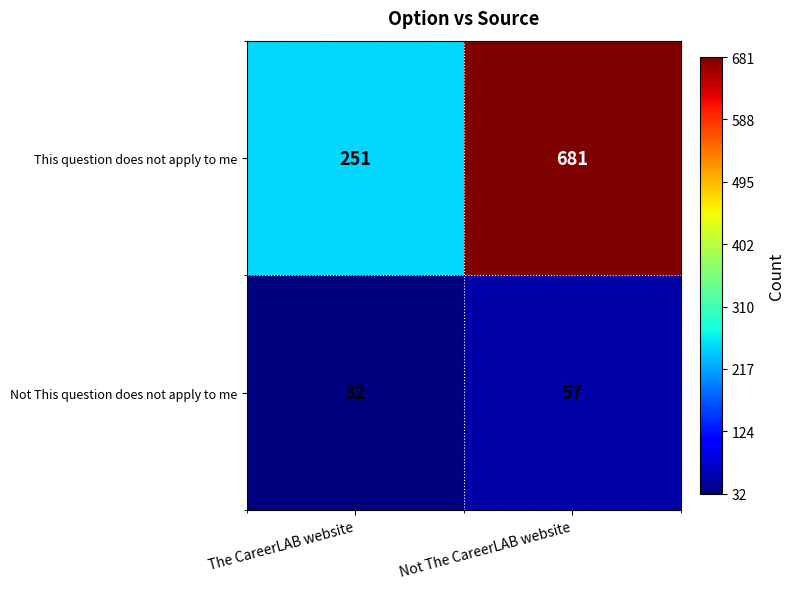

Reading left to right, extract all data points from this chart.

This question does not apply to me: The CareerLAB website=251	Not The CareerLAB website=681
Not This question does not apply to me: The CareerLAB website=32	Not The CareerLAB website=57